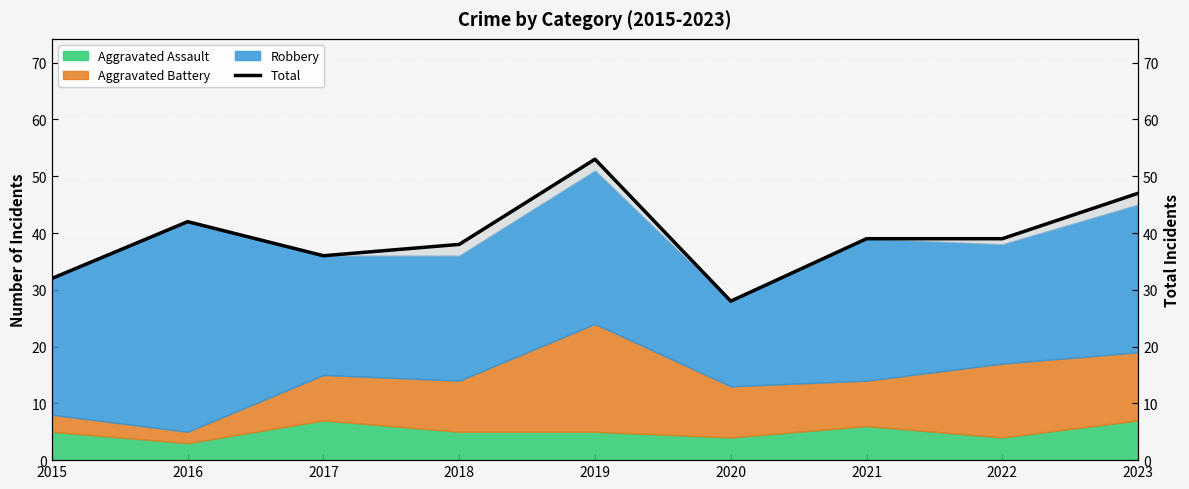

What is the value of the 2nd point from the left?

42